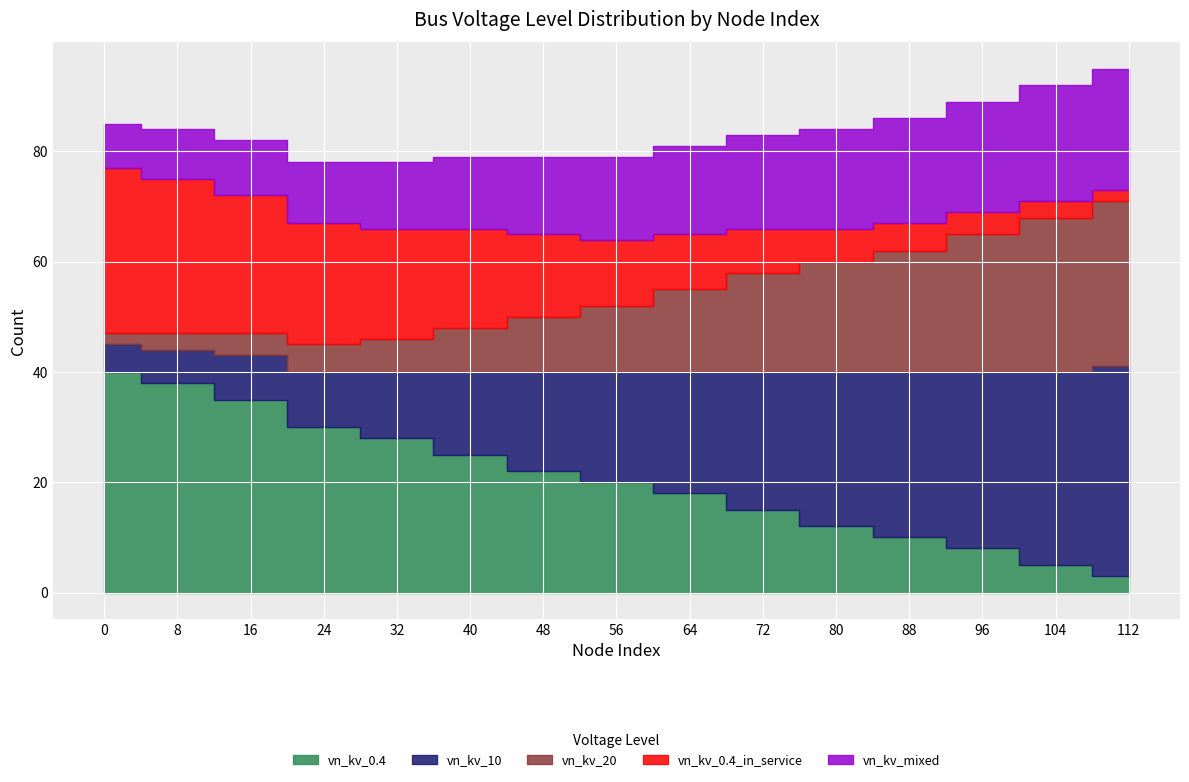

How many lines are shown in the chart?

5